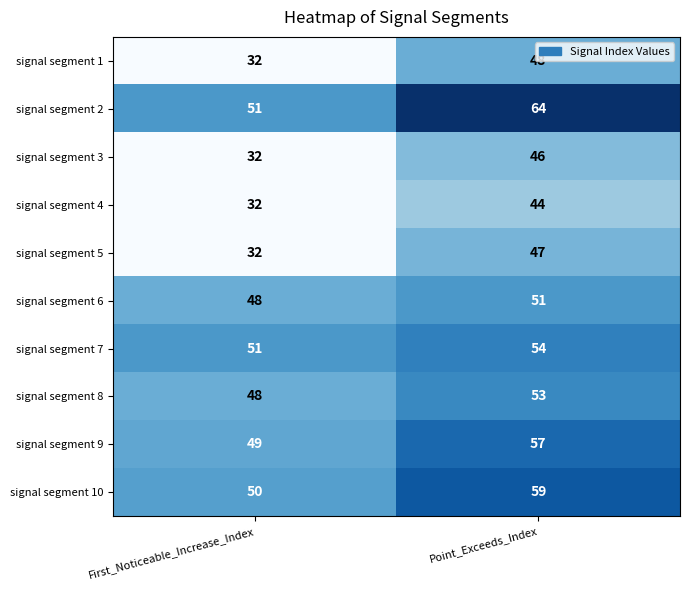

What value does the signal segment 5 series have at Point_Exceeds_Index?

47